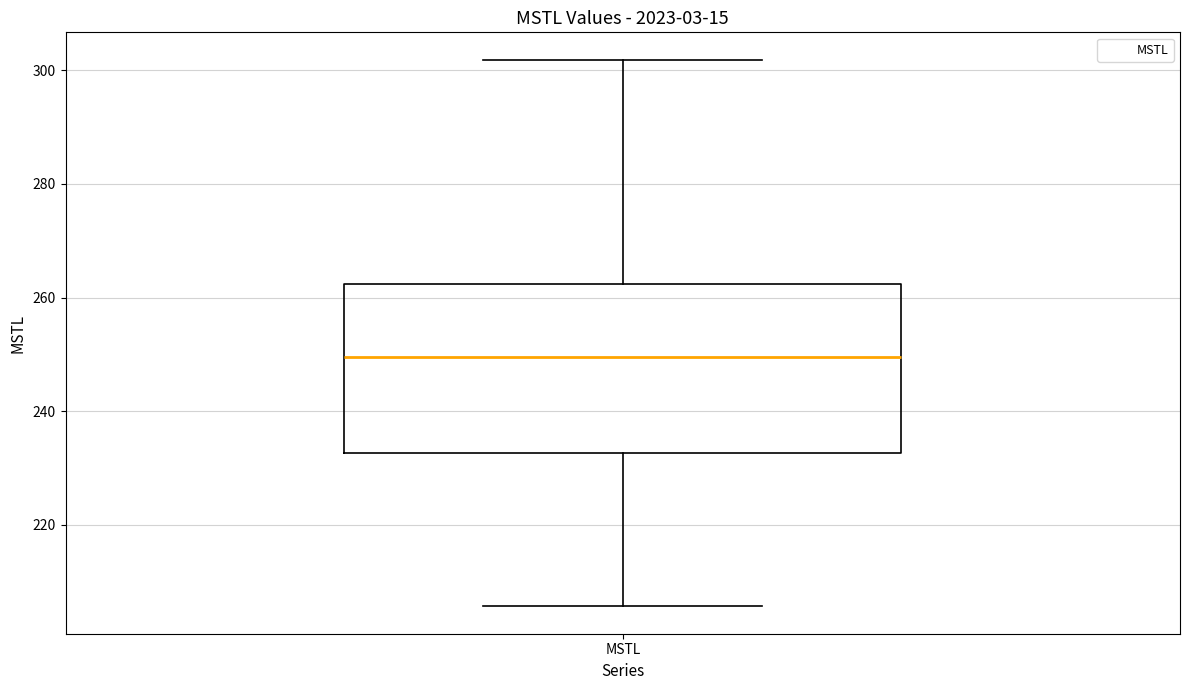

Where does the median line of the box for MSTL sit on the y-axis? The values are not printed on the chart, so give them approximately, as read against the axis.

250